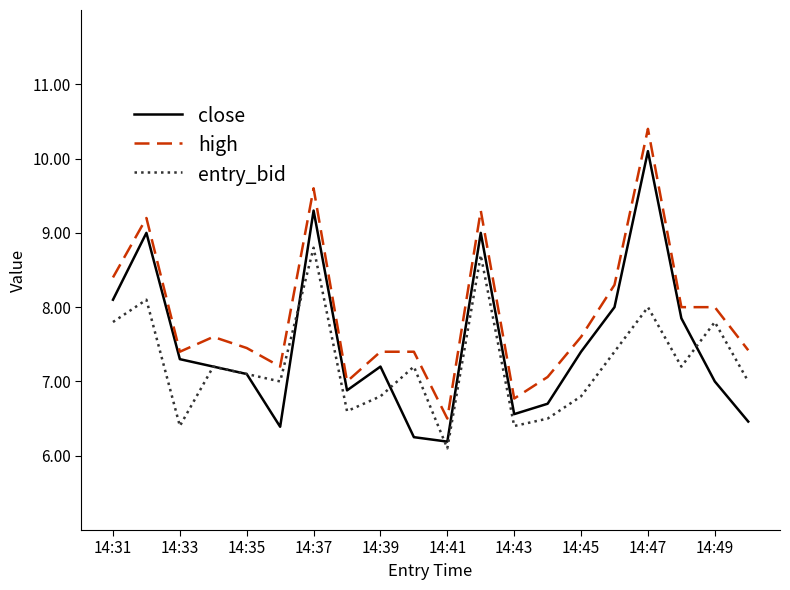

True or false: high and entry_bid intersect in this chart.

False